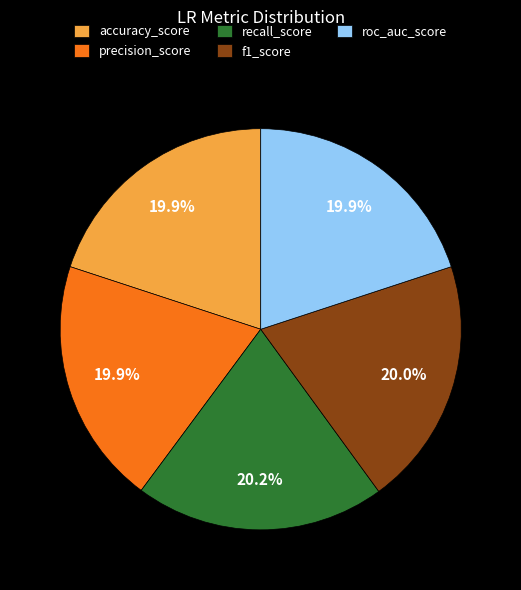

Is it true that recall_score is 20% of the pie?

True